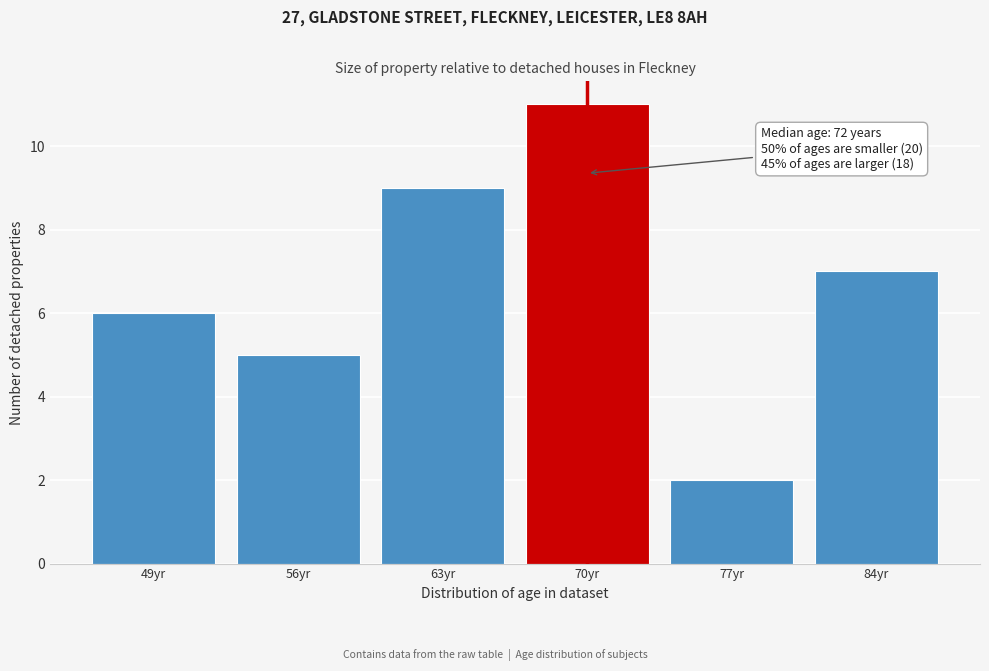

Reading right to left, what are all the values shown in this chart?

84yr=7	77yr=2	70yr=11	63yr=9	56yr=5	49yr=6